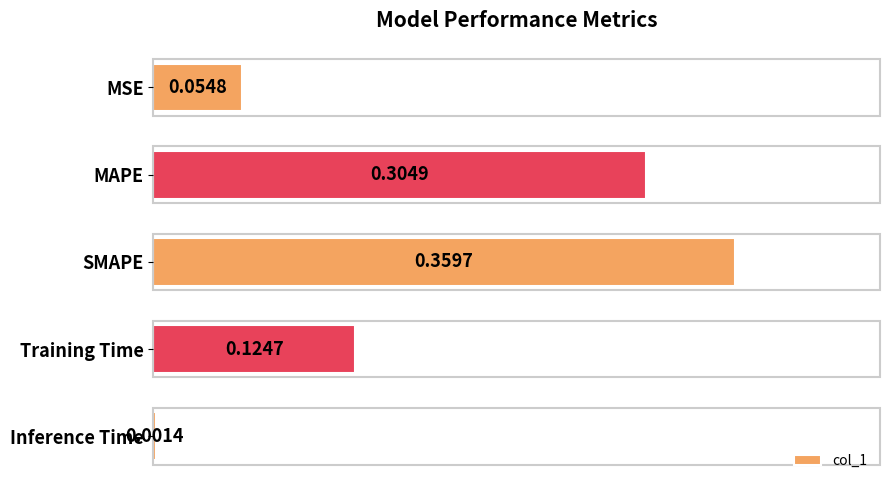

Does the chart contain stacked bars?

No